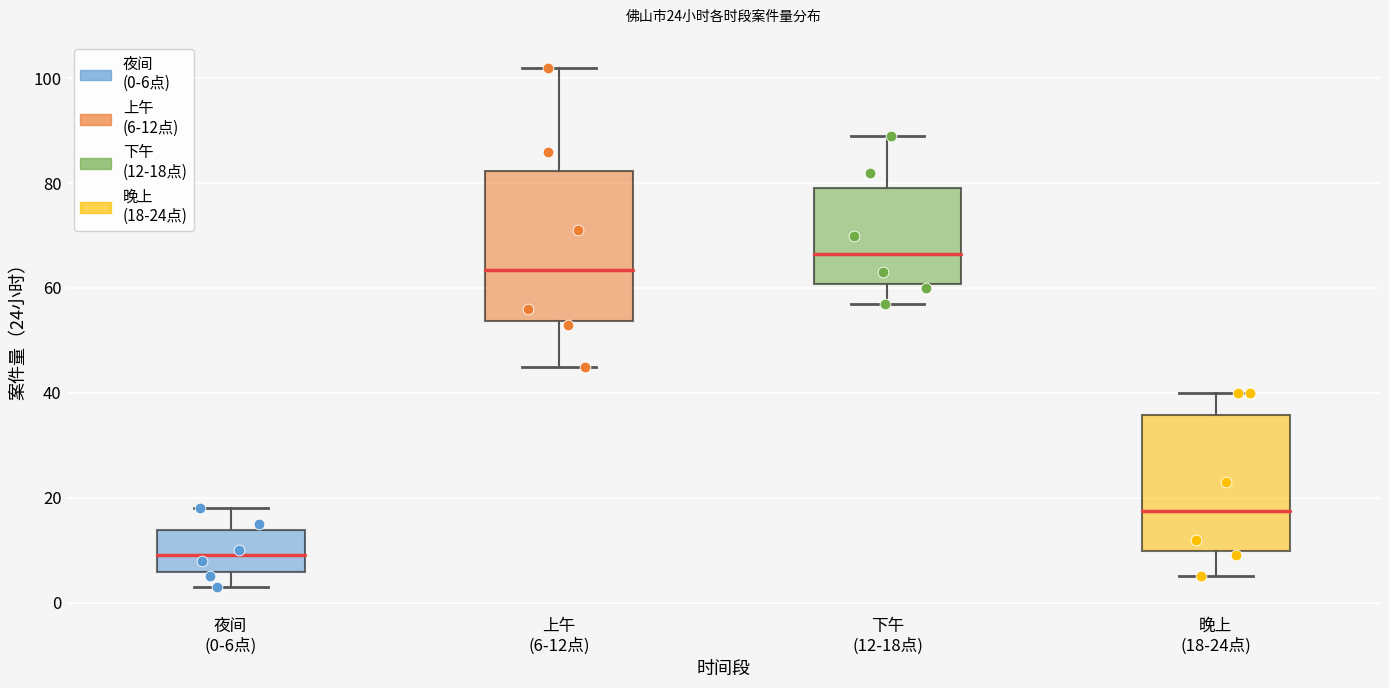

Reading left to right, read every box against the y-axis: the position of its median line, the range the box covers, and the ends of its whiskers. The values are not printed on the chart, so give them approximately, as read against the axis.

夜间 (0-6点): median 10, box 6 to 14, whiskers 4 to 18
上午 (6-12点): median 64, box 54 to 82, whiskers 46 to 102
下午 (12-18点): median 66, box 60 to 80, whiskers 58 to 90
晚上 (18-24点): median 18, box 10 to 36, whiskers 6 to 40